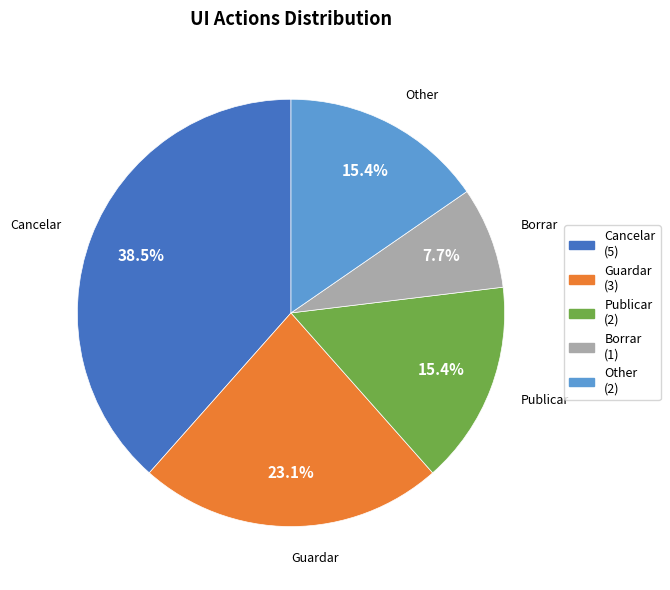

Between Guardar and Borrar, which is larger?

Guardar